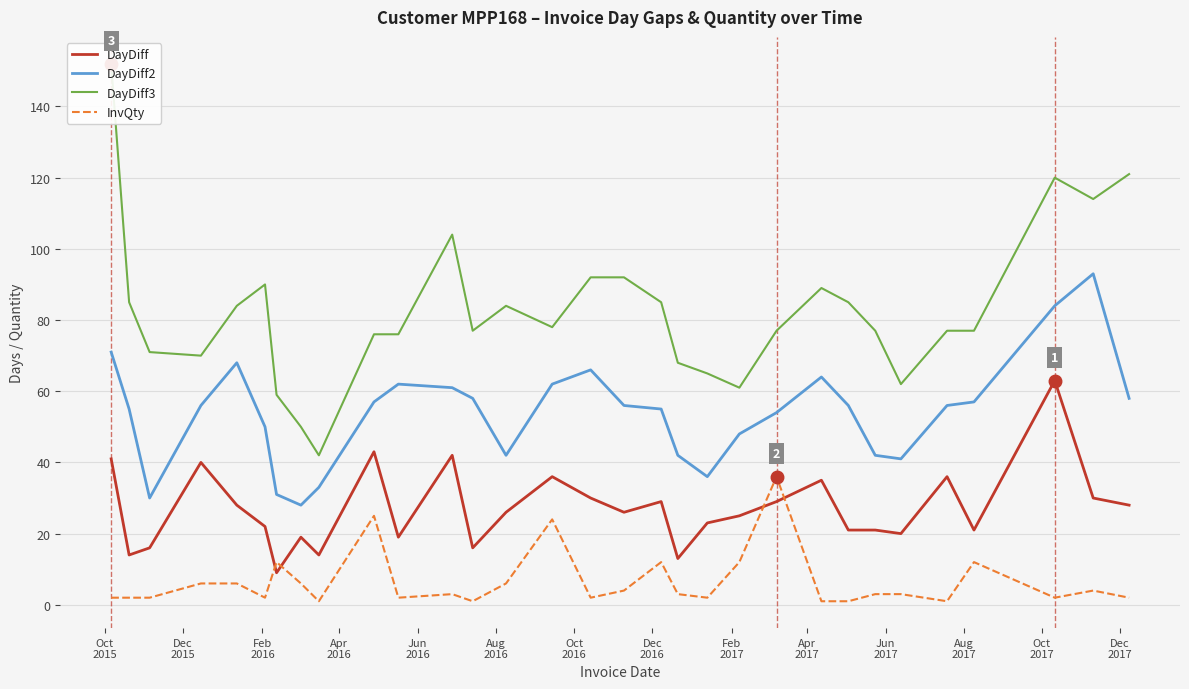

List the series in order of their overall mean, lowest first.

InvQty, DayDiff, DayDiff2, DayDiff3